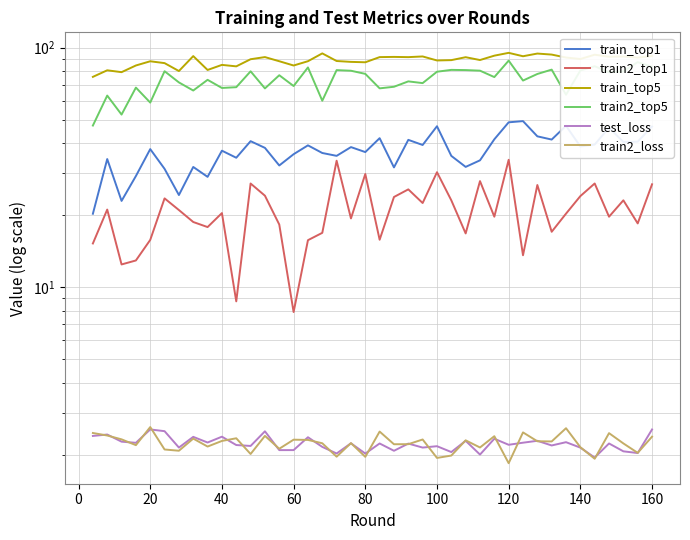

How many values in the train_top1 series exceed 38?

20